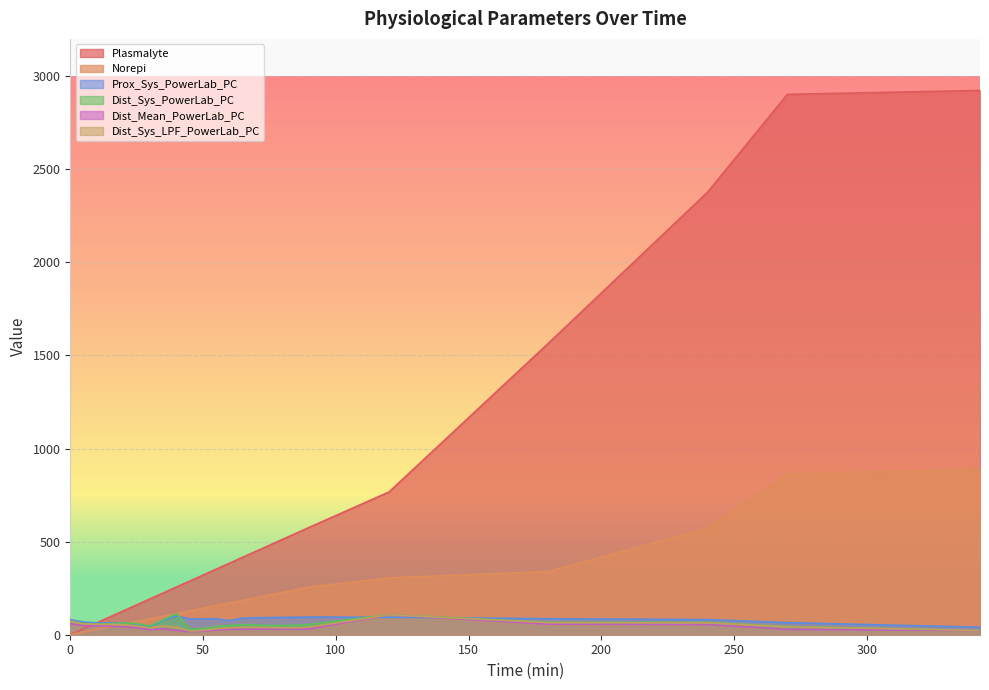

Where is the first local minimum for Dist_Sys_LPF_PowerLab_PC?

30